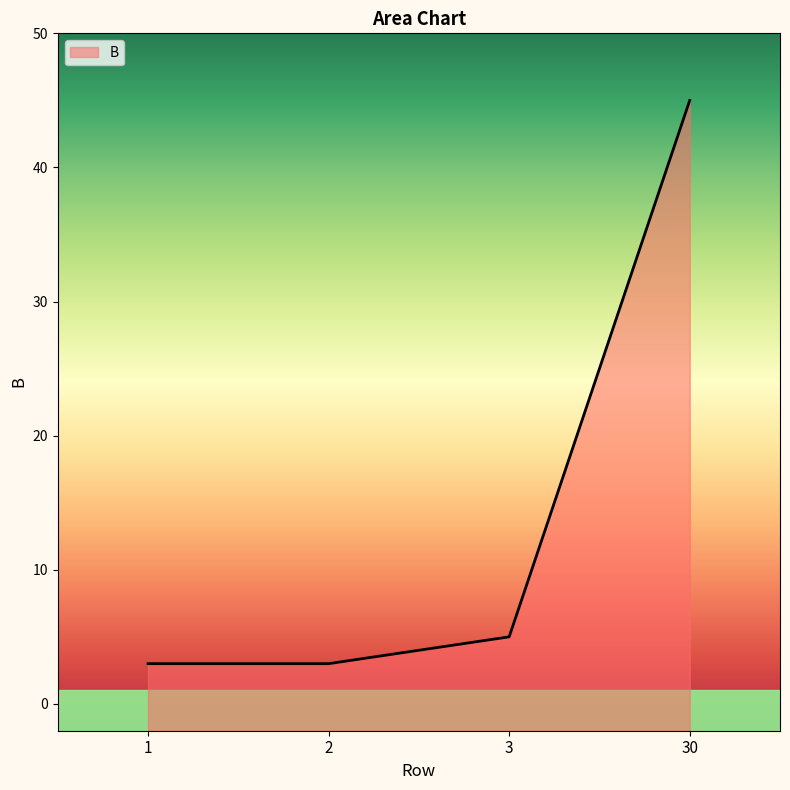

How many data points are less than 5?

2